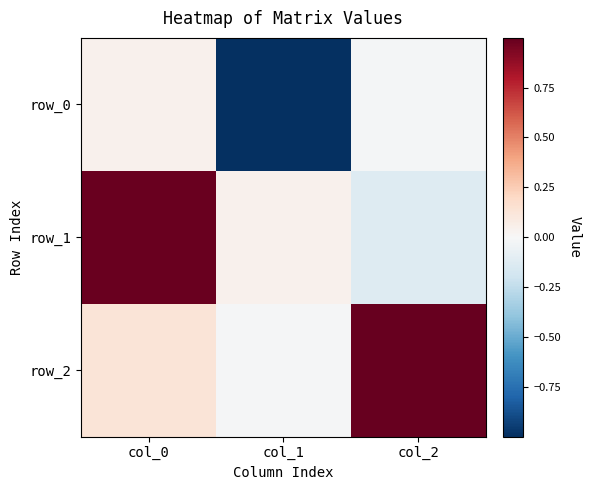

At which label does row_0 reach its minimum?

col_1